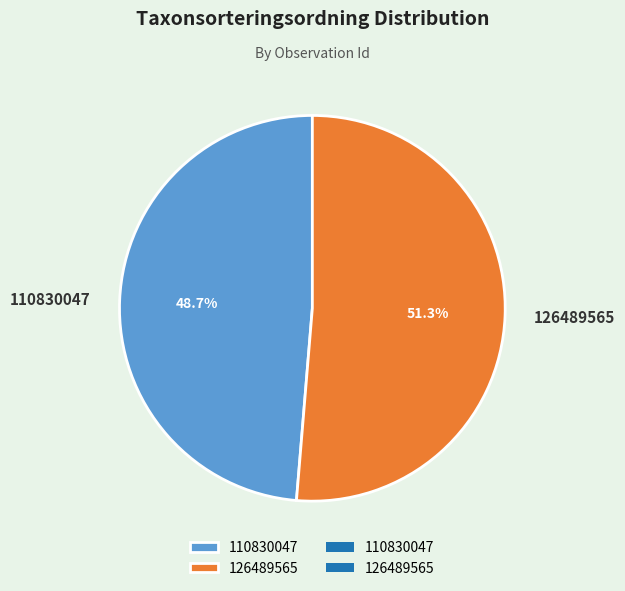

How many slices are in this pie chart?

2